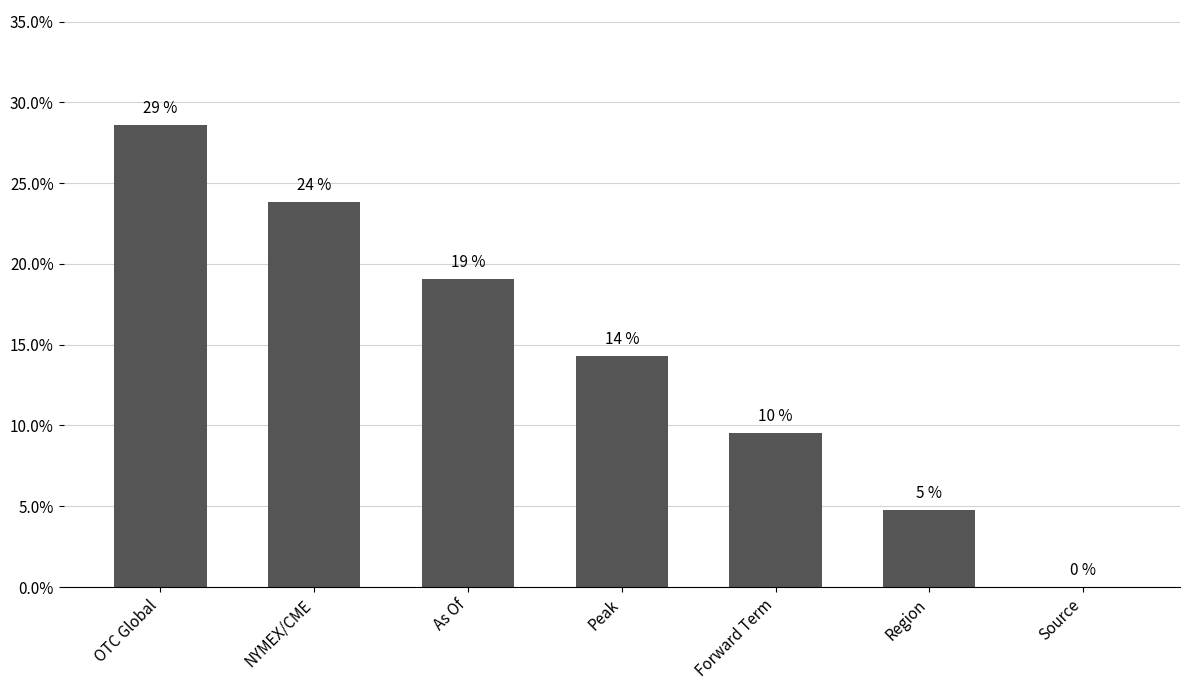

List the labels in order of value, smallest first.

Source, Region, Forward Term, Peak, As Of, NYMEX/CME, OTC Global